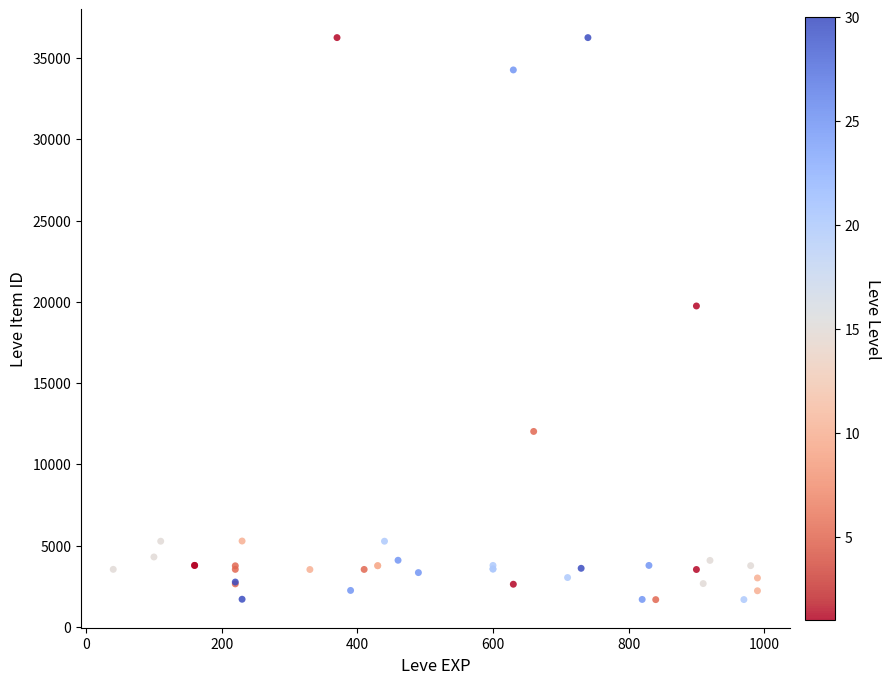

What Y value in the scatter plot is closest to 18967?

19744